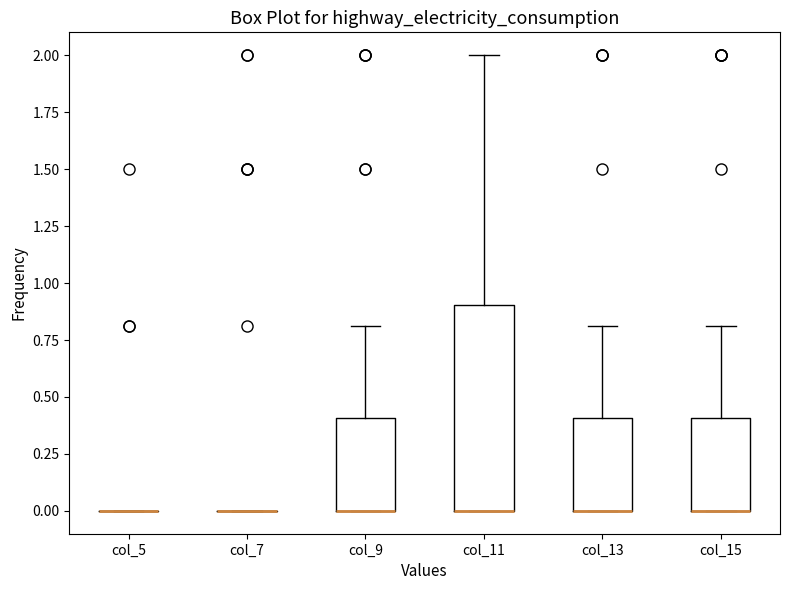

Reading left to right, transcribe this box plot: for each box, give where its median line is, the range the box spans, and where its two whiskers end, as read against the y-axis. The values are not printed on the chart, so give them approximately, as read against the axis.

col_5: box collapsed to a line at 0.0, whiskers 0.0 to 0.0
col_7: box collapsed to a line at 0.0, whiskers 0.0 to 0.0
col_9: median 0.0 (drawn on the box's lower edge), box 0.0 to 0.4, whiskers 0.0 to 0.8
col_11: median 0.0 (drawn on the box's lower edge), box 0.0 to 0.9, whiskers 0.0 to 2.0
col_13: median 0.0 (drawn on the box's lower edge), box 0.0 to 0.4, whiskers 0.0 to 0.8
col_15: median 0.0 (drawn on the box's lower edge), box 0.0 to 0.4, whiskers 0.0 to 0.8